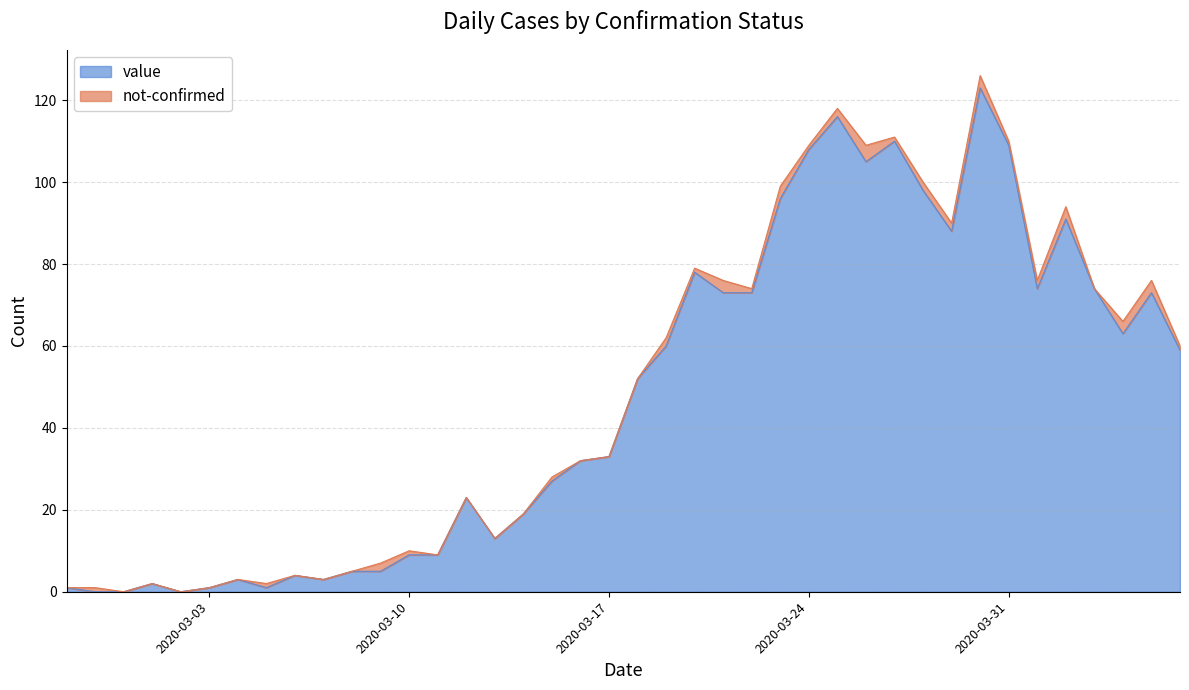

Which label corresponds to the largest value in the chart?

2020-03-30